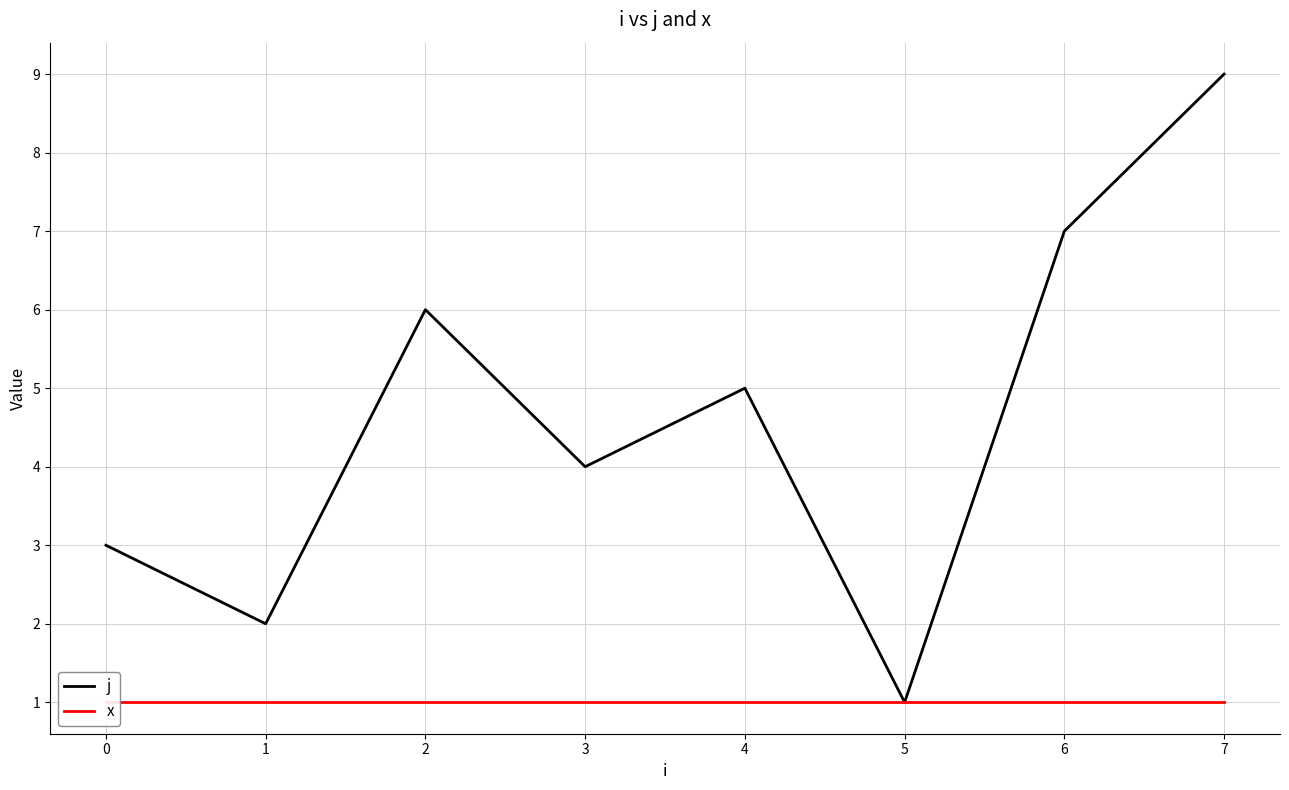

Is it true that x equals 2 at 5?

False